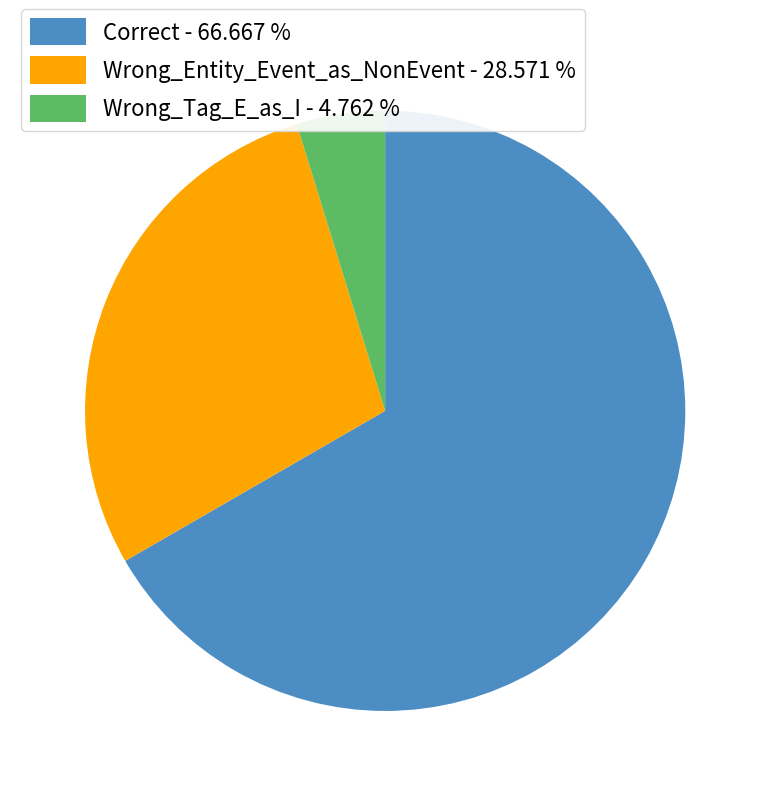

Count the number of slices in the pie.

3